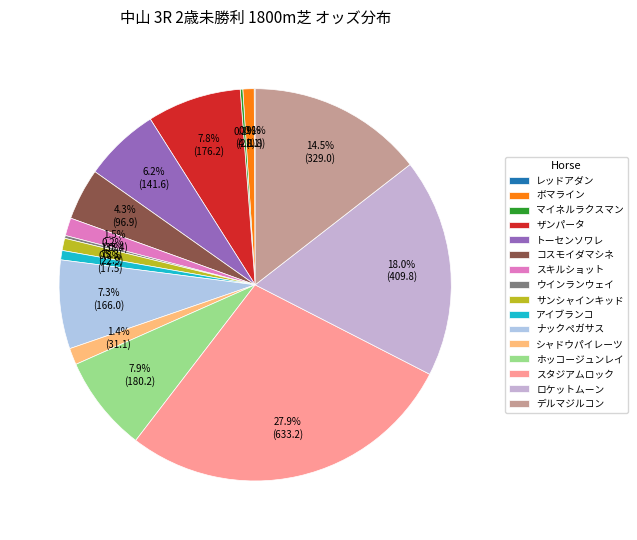

How many segments does this pie chart have?

16